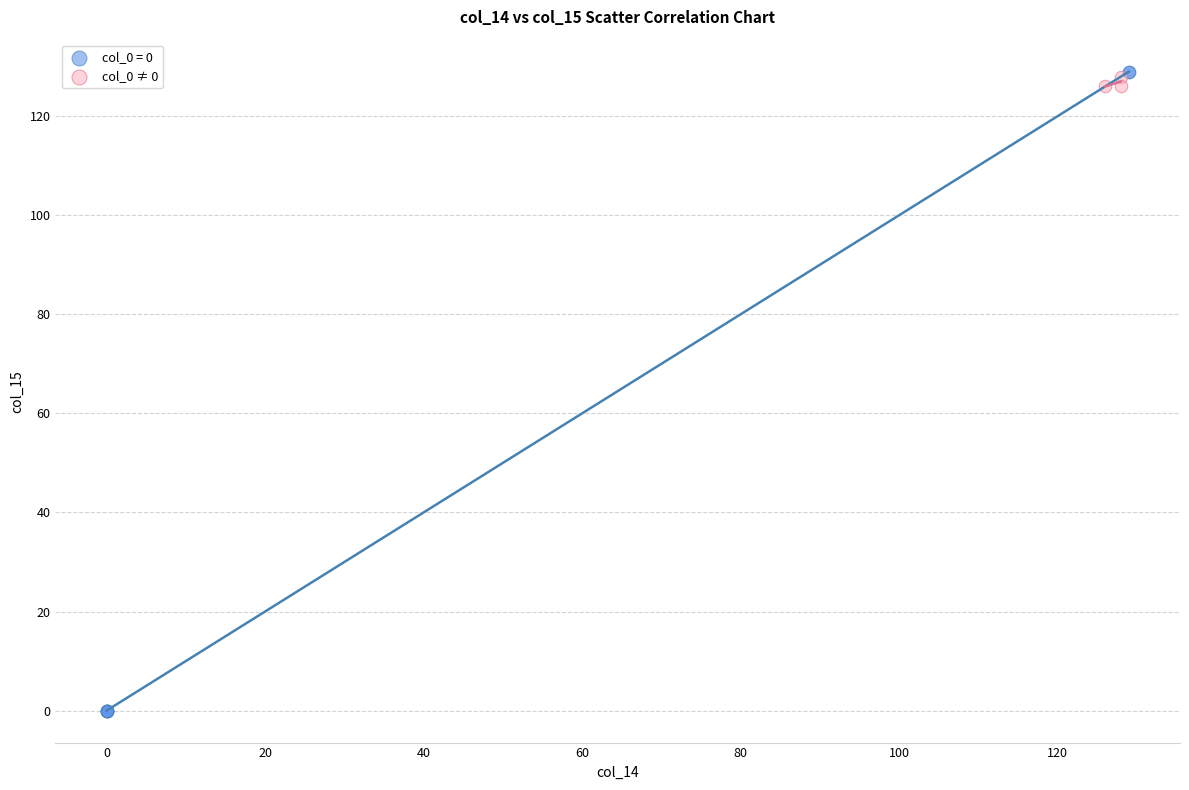

Which series has the widest spread of Y values?

col_0 = 0